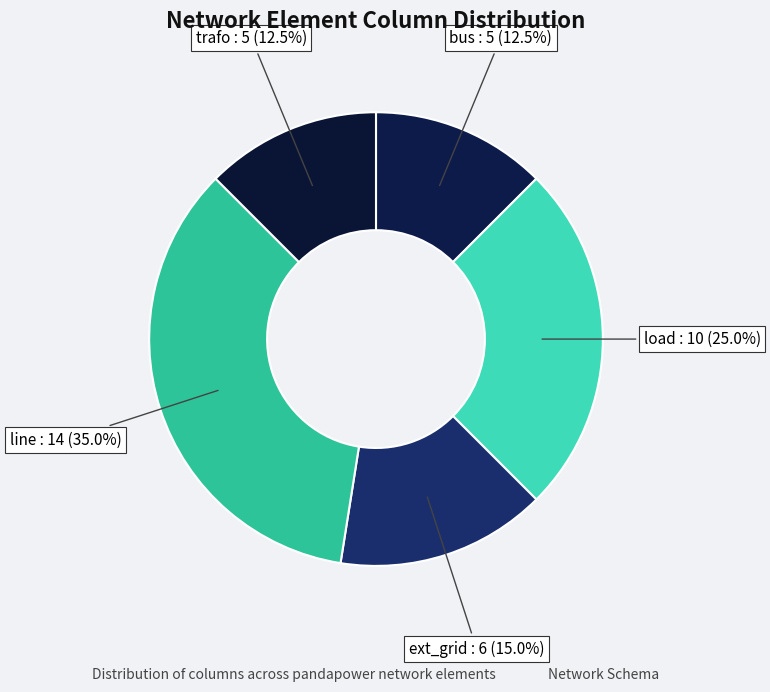

Does any single category account for the majority?

No